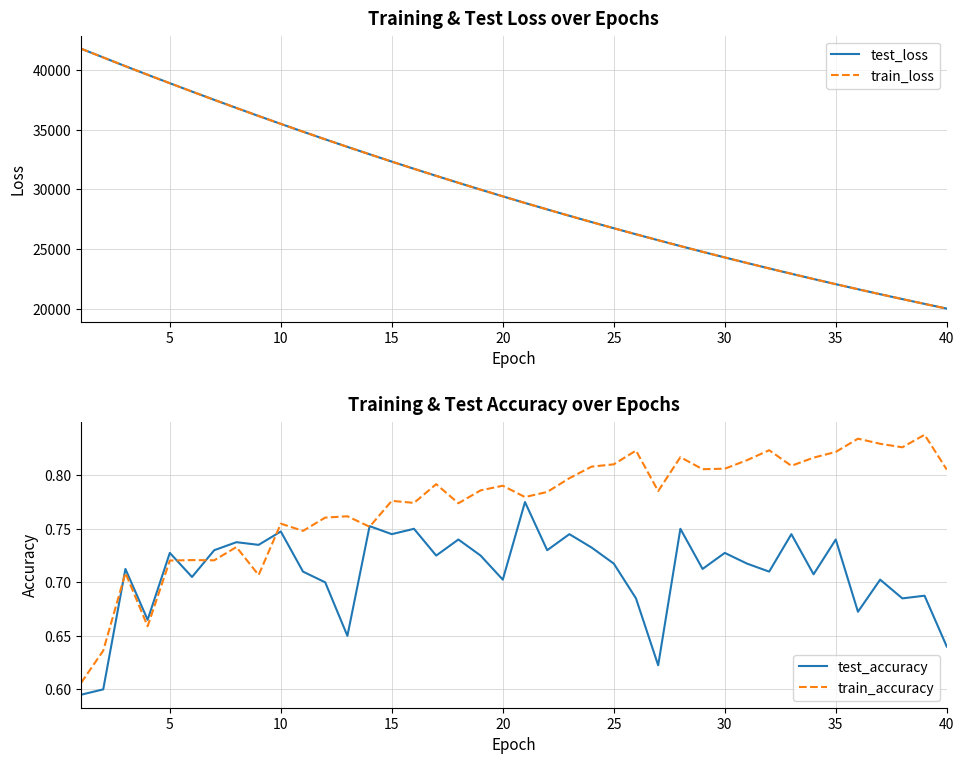

What is the difference between the maximum and minimum values in the train_accuracy series?

0.2